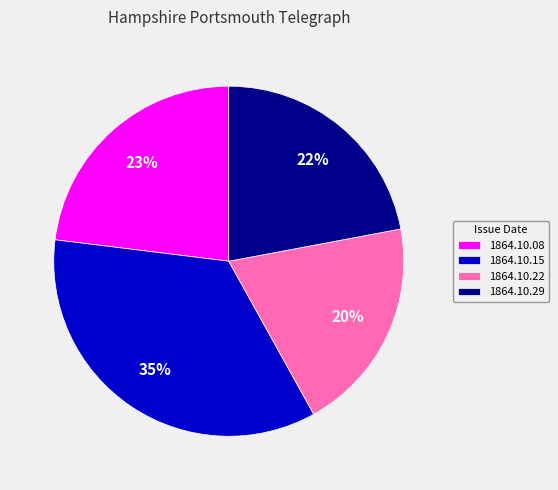

Combined, do 1864.10.29 and 1864.10.08 account for over 50%?

No